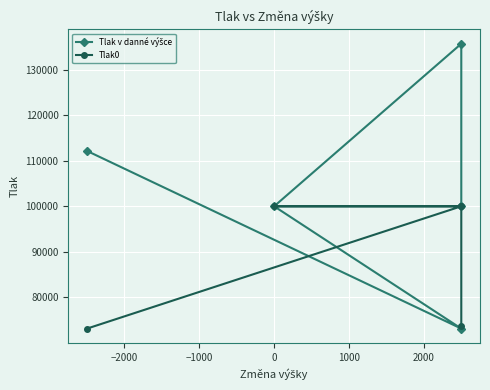

The Tlak v danné výšce series shows 100000.0 at 0. True or false?

True